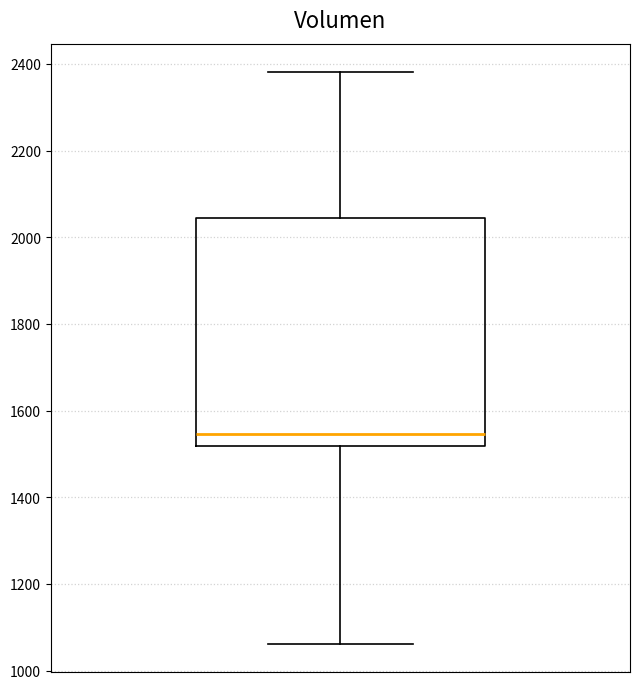

Where does the upper whisker of the box end on the y-axis? The values are not printed on the chart, so give them approximately, as read against the axis.

2380